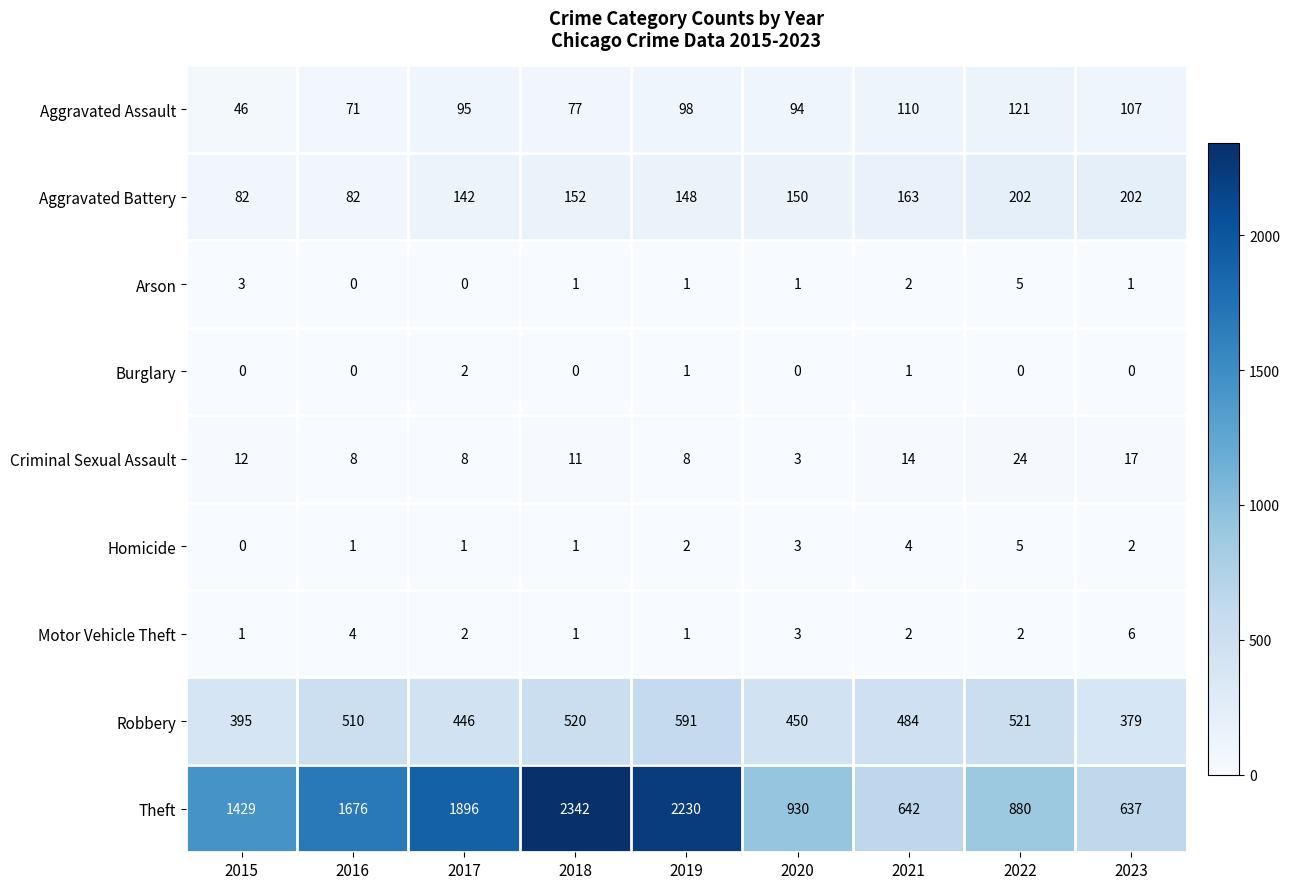

At which category is the sum across all series the highest?

2018